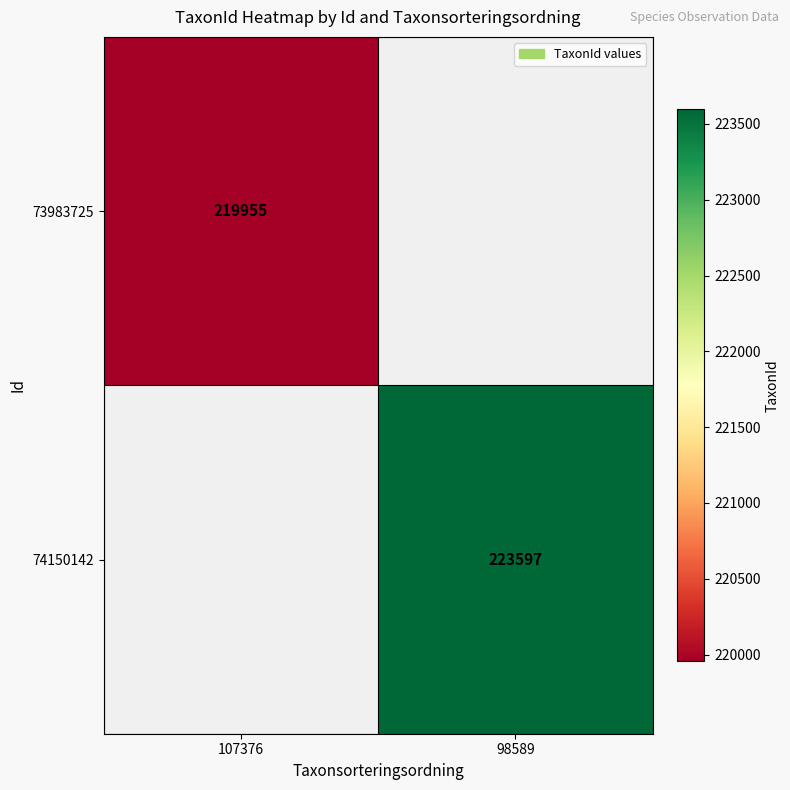

The 74150142 series shows 223597 at 98589. True or false?

True